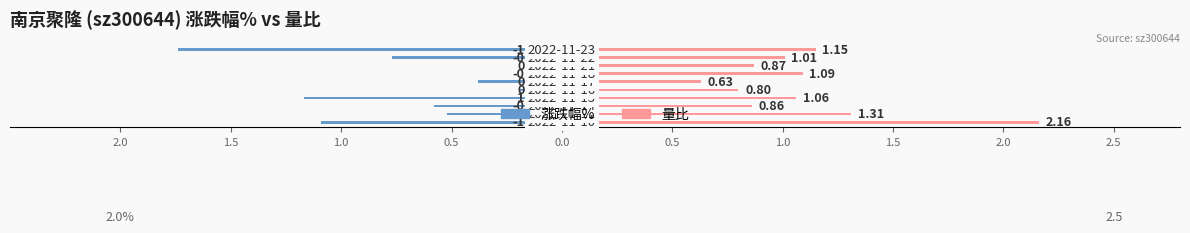

How many bars are there in each group?

2